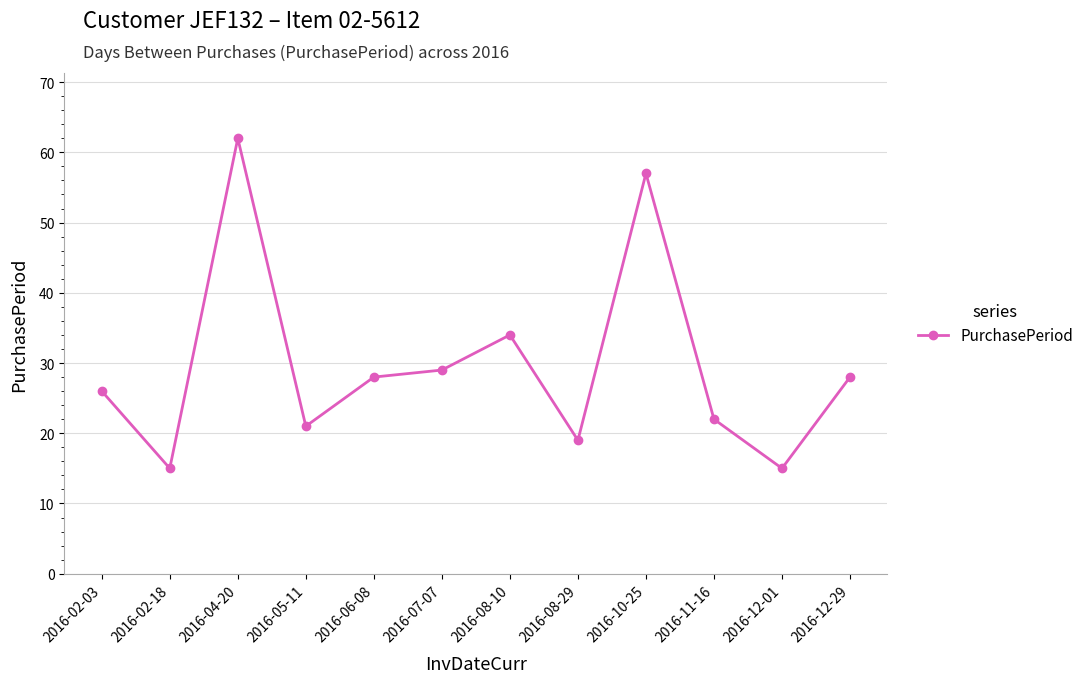

How many lines are shown in the chart?

1